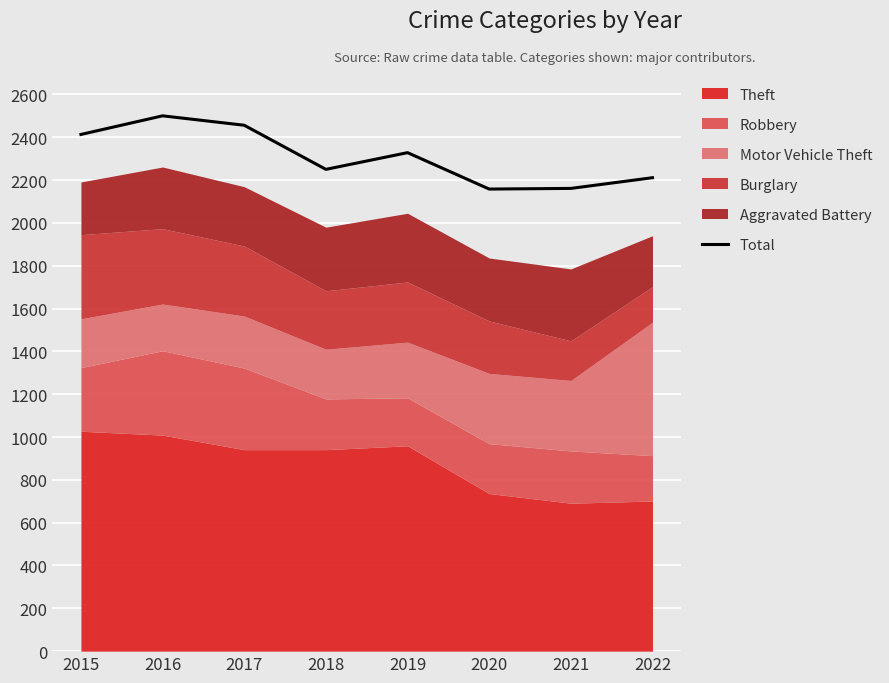

Reading left to right, what are all the values shown in this chart?

2015=2413	2016=2500	2017=2456	2018=2250	2019=2328	2020=2158	2021=2161	2022=2211